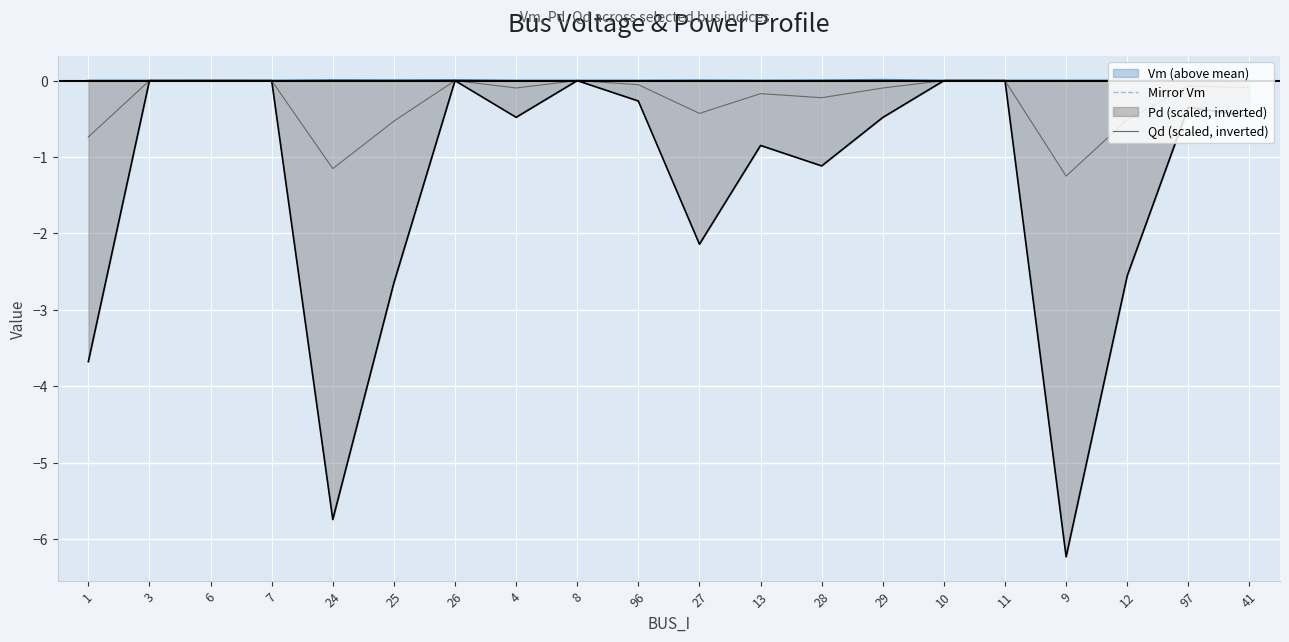

Is it true that Pd (scaled, inverted) equals 4.3 at 6?

False